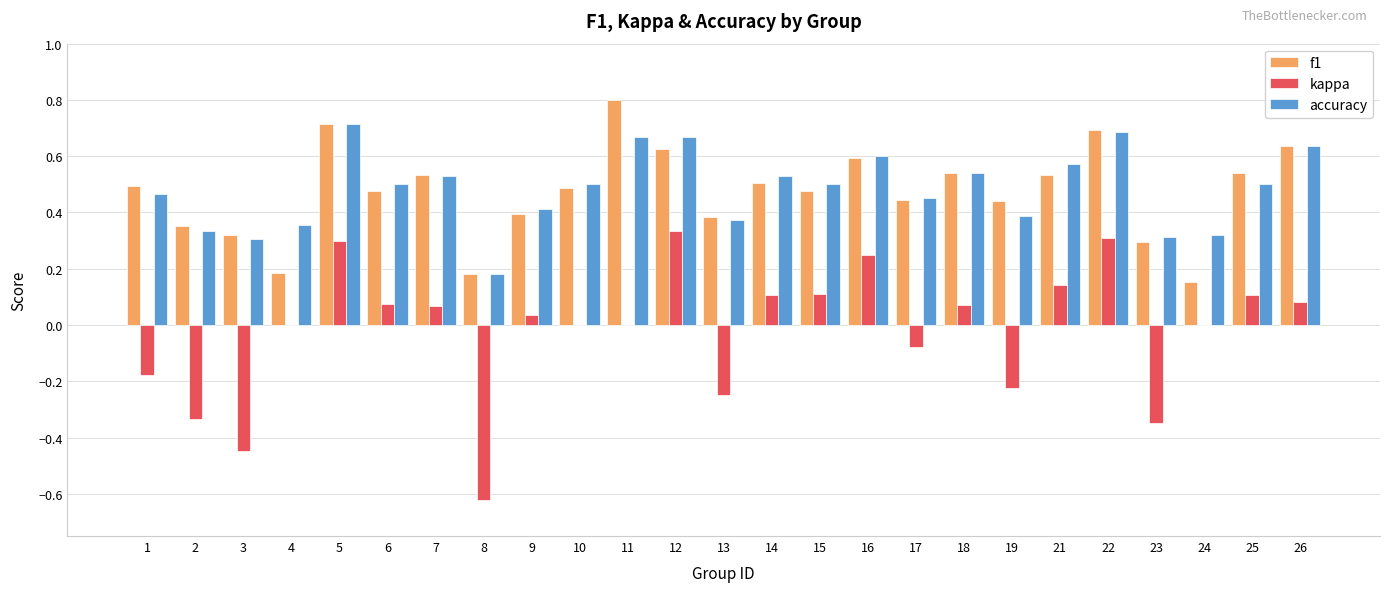

Which category has the highest value in the f1 series?

11